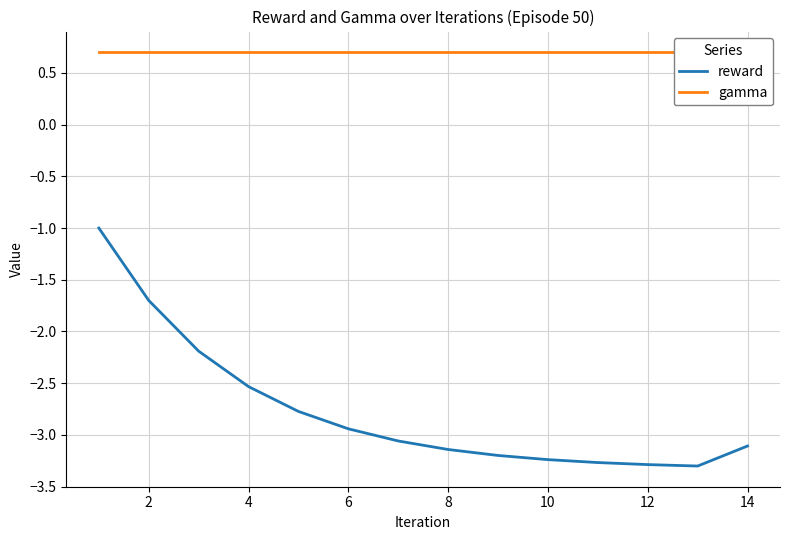

Which series has the largest total across all categories?

gamma